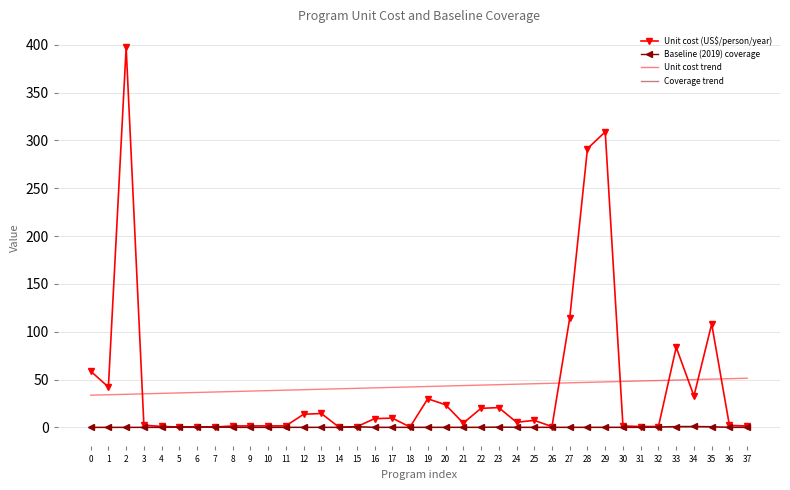

The Unit cost trend series shows 68.4 at 30. True or false?

False